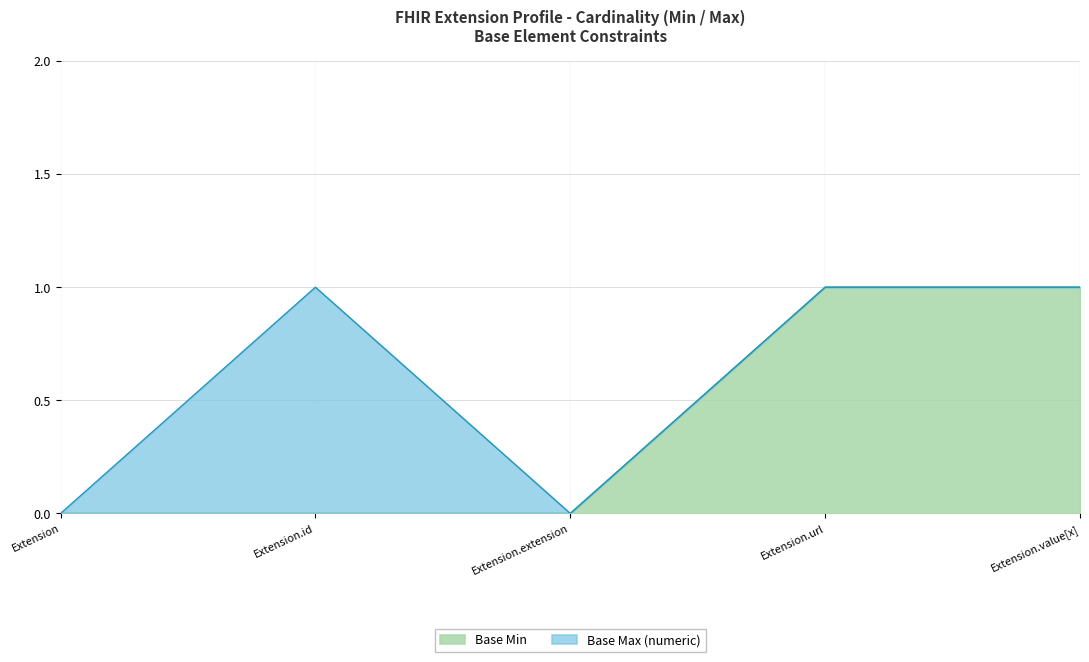

Which category has the lowest value across all series?

Extension